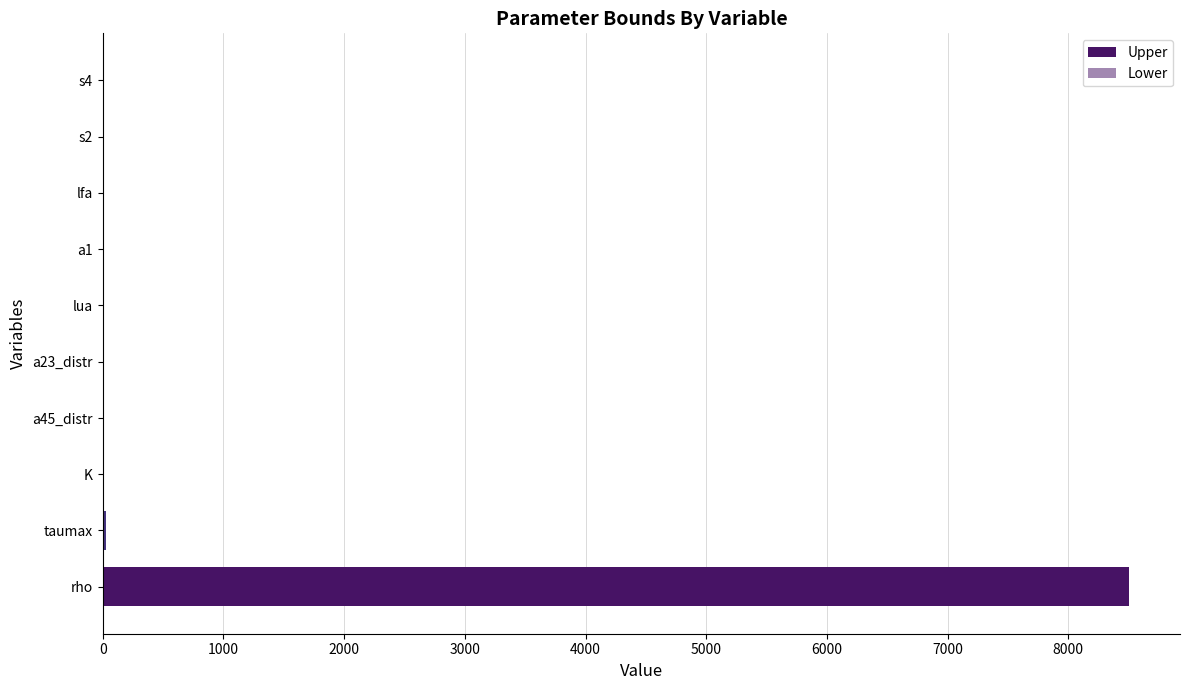

What is the maximum value shown in the chart?

8500.0